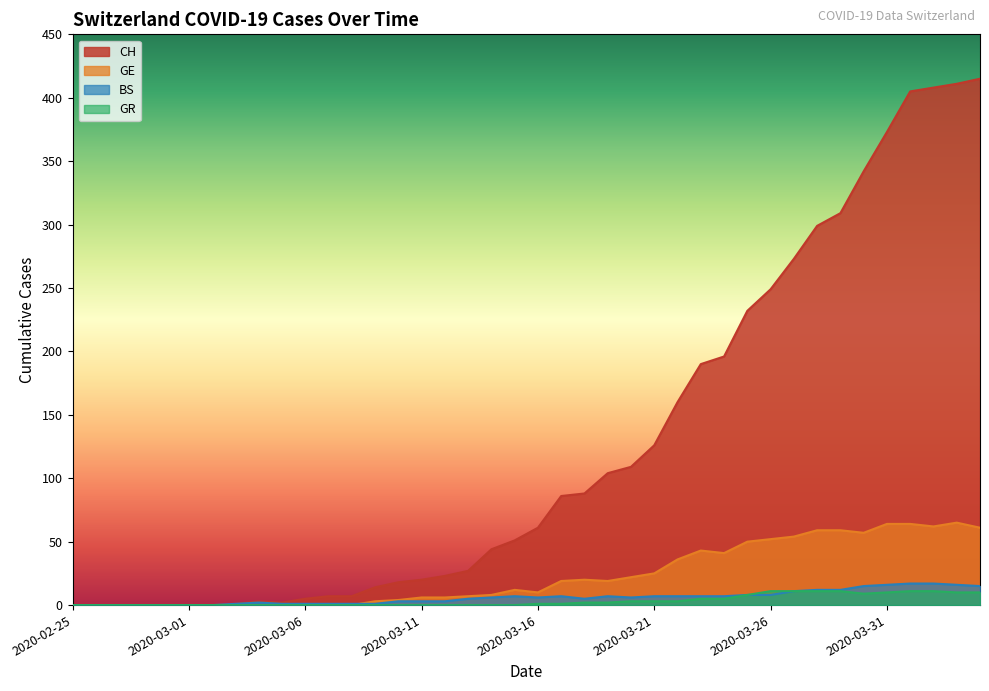

What is the label of the 16th point from the right?

2020-03-20